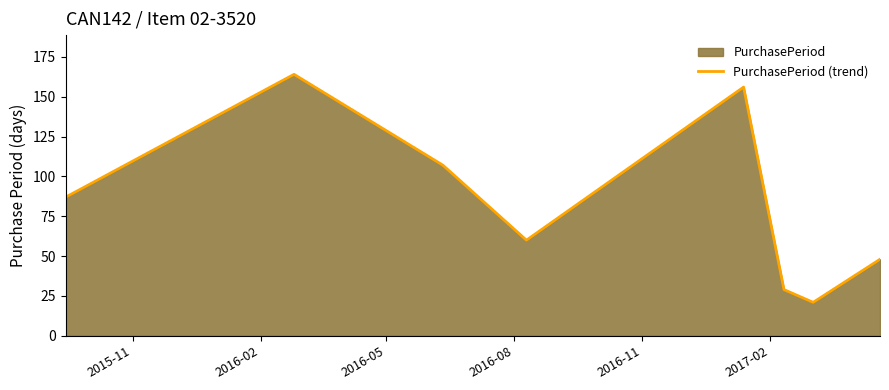

How many interior local valleys (lower than both neighbors) does the data have?

2